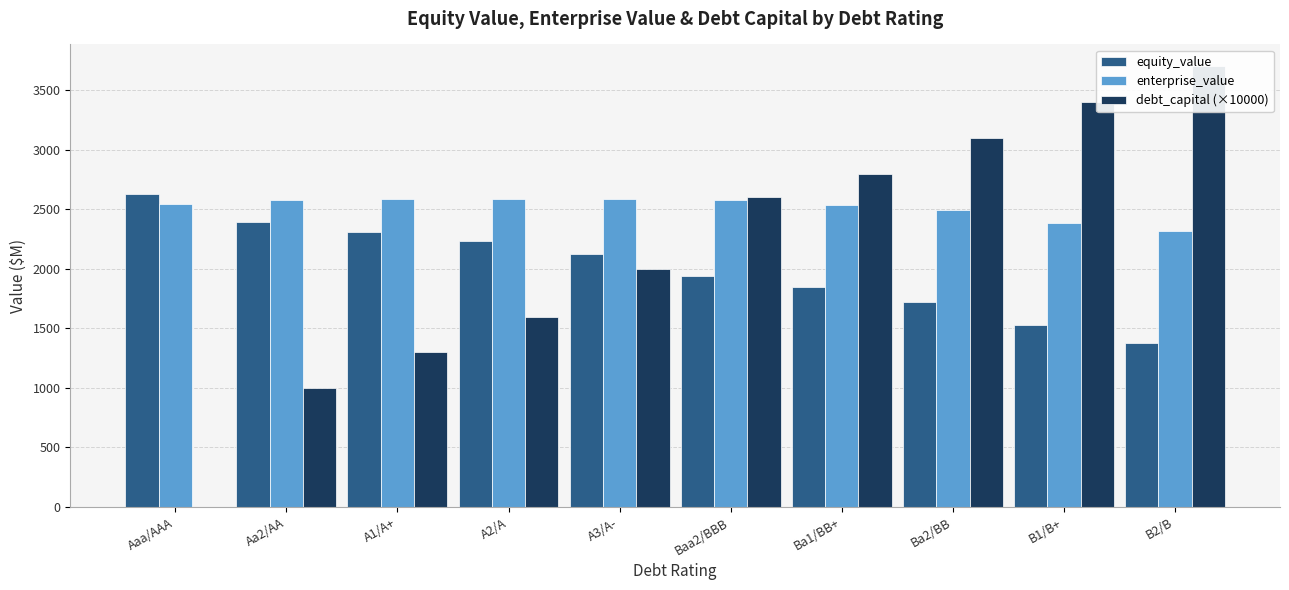

What is the average value of the enterprise_value series?

2518.9